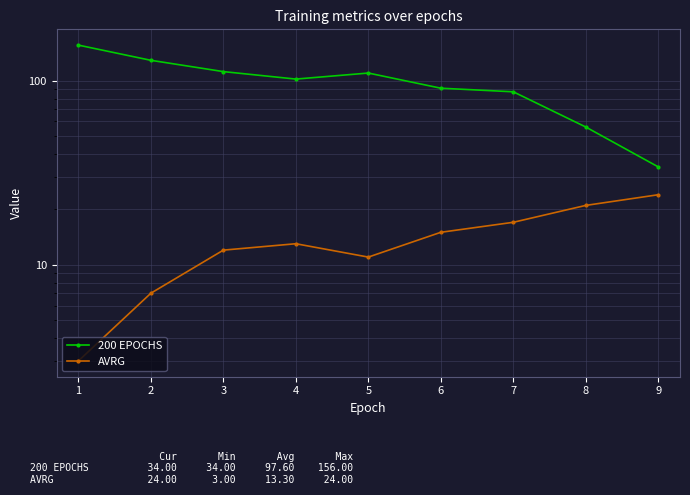

Rank the series by their average value, from lowest to highest.

AVRG, 200 EPOCHS